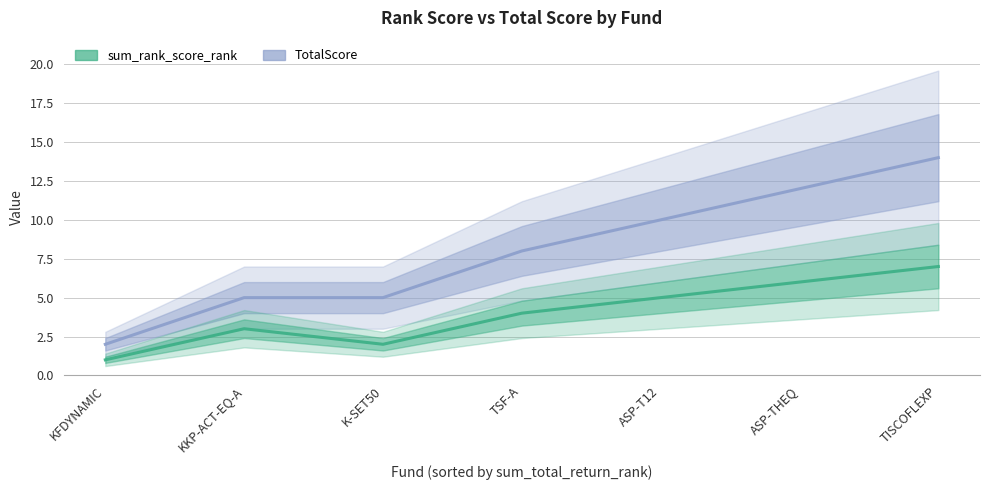

Does the chart display data point markers on the line(s)?

No